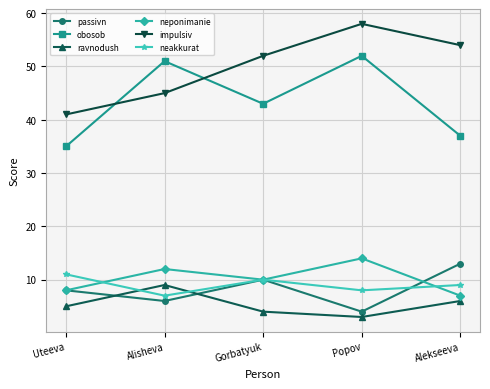

How many lines are shown in the chart?

6